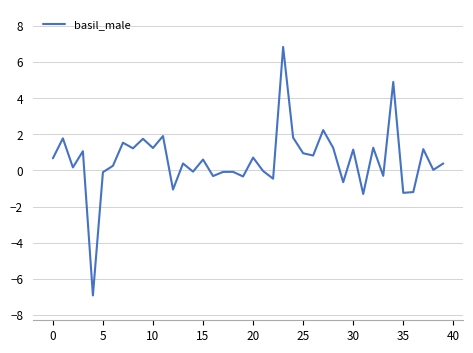

What is the minimum value shown in the chart?

-6.9